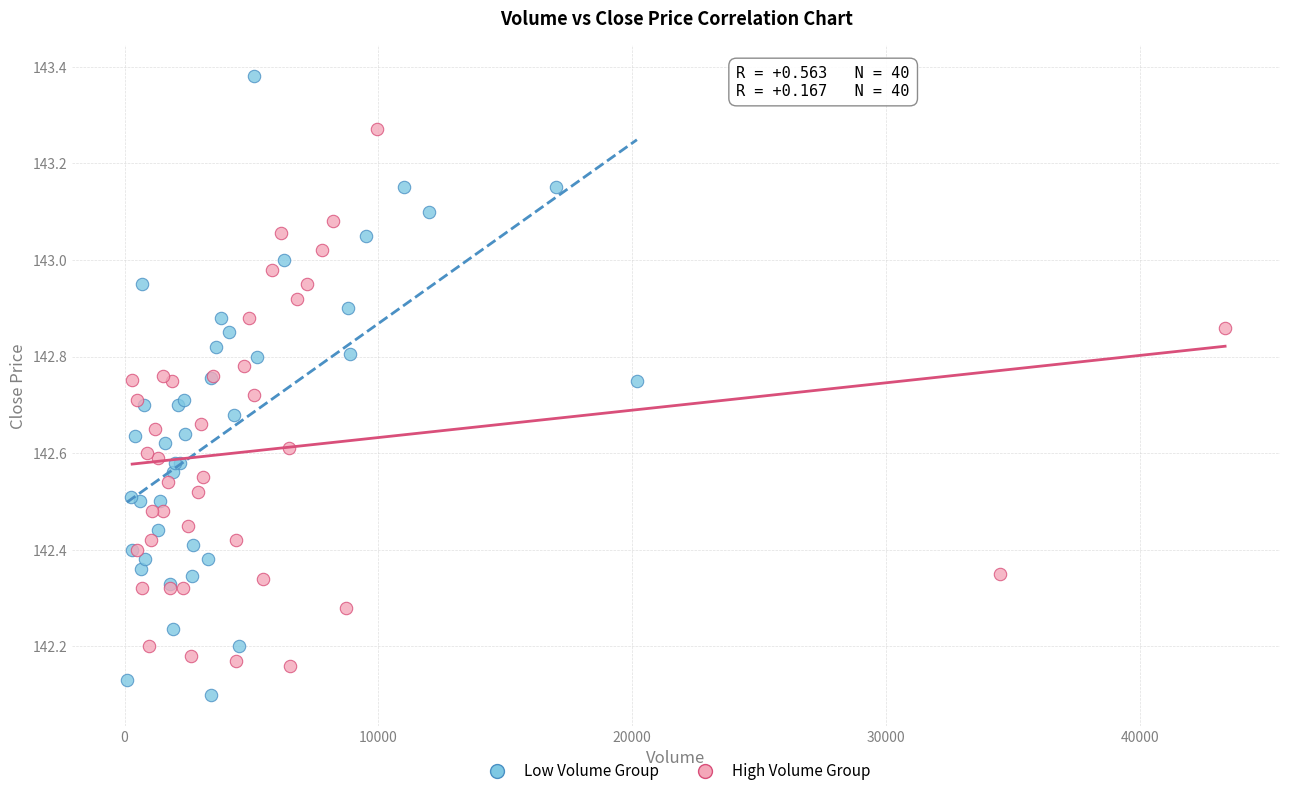

Which series has the largest Y range (max minus min)?

Low Volume Group